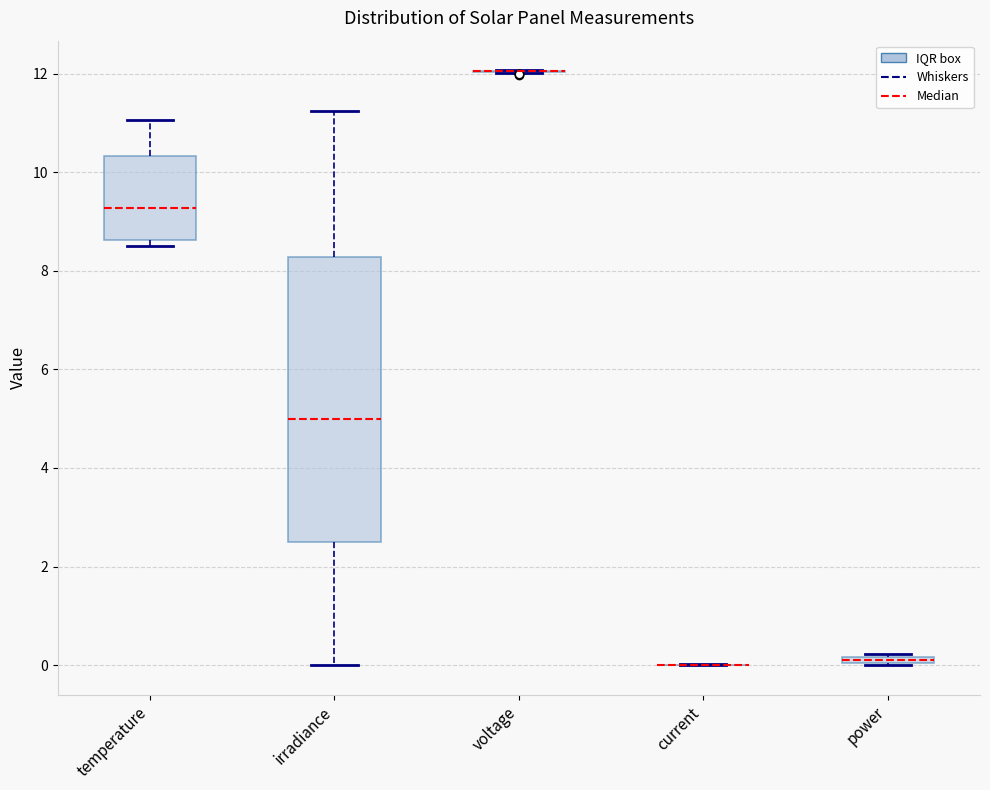

Which box is the tallest, from its lower edge to its upper edge?

irradiance